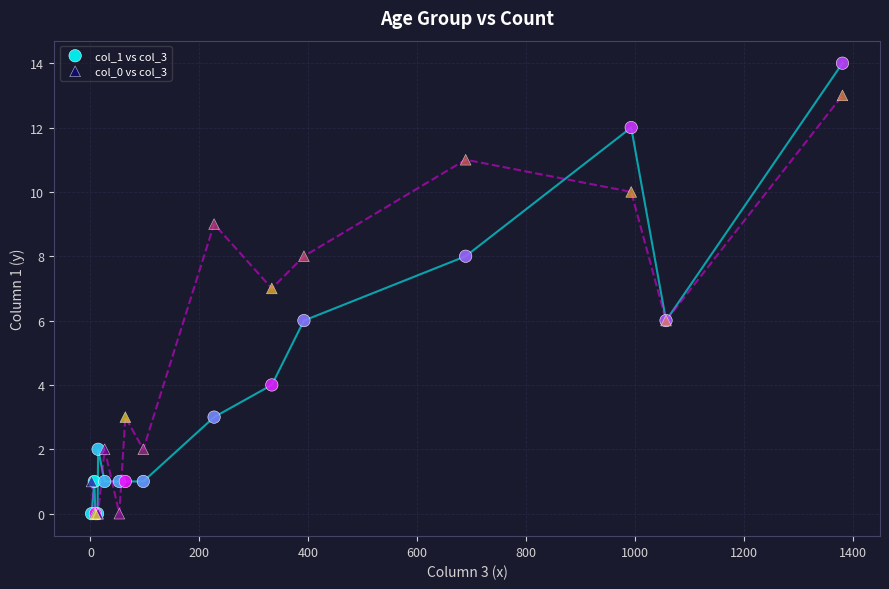

What are all the series names shown in the legend?

col_1 vs col_3, col_0 vs col_3